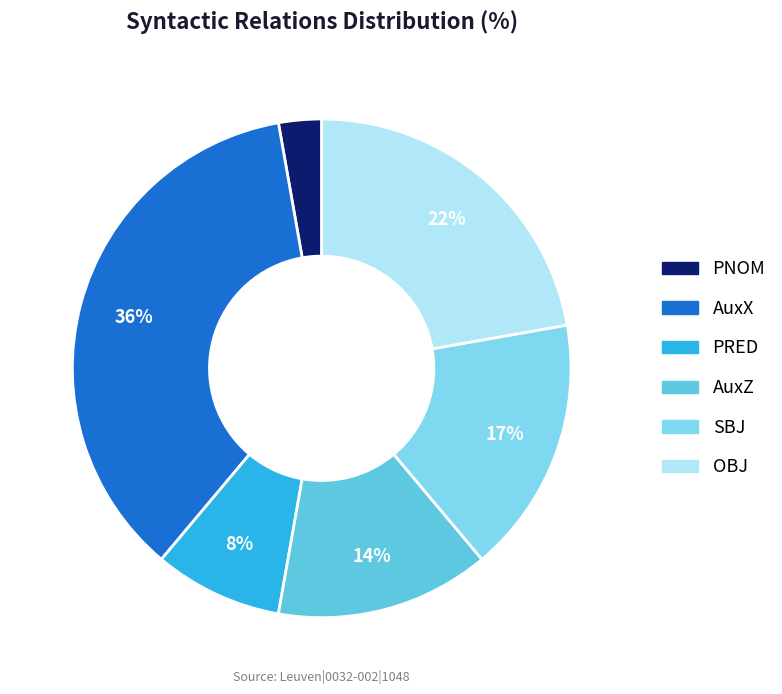

How many slices are in this pie chart?

6